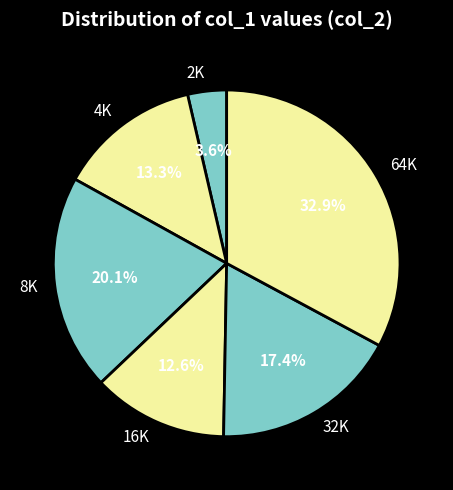

Which category has the smallest portion of the pie?

2K